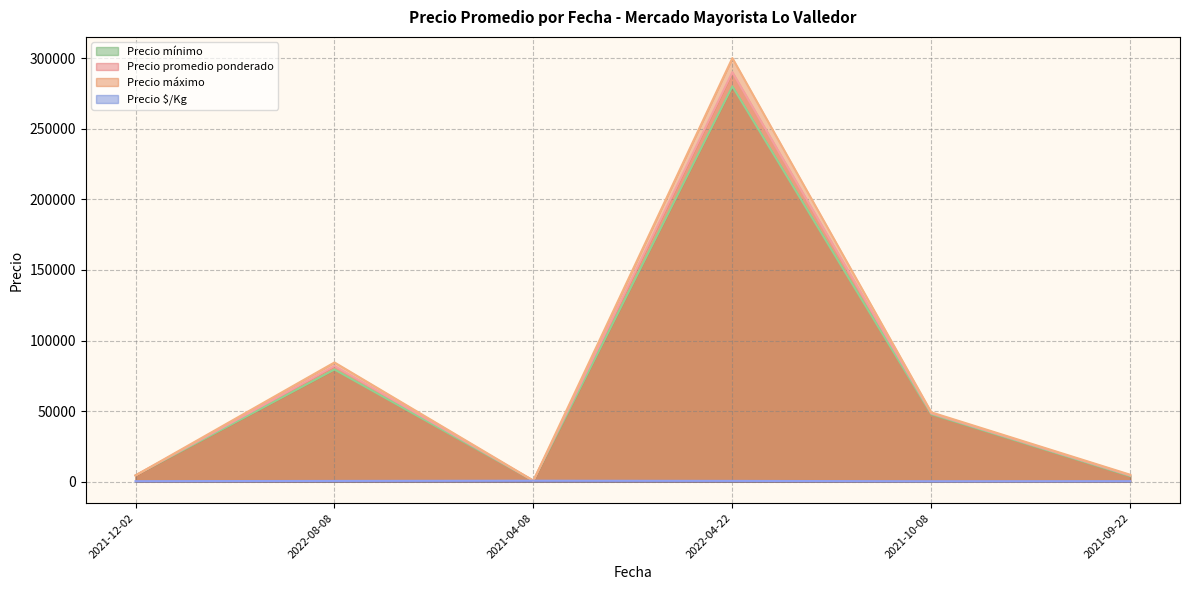

At which label does Precio mínimo first exceed 6000?

2022-08-08